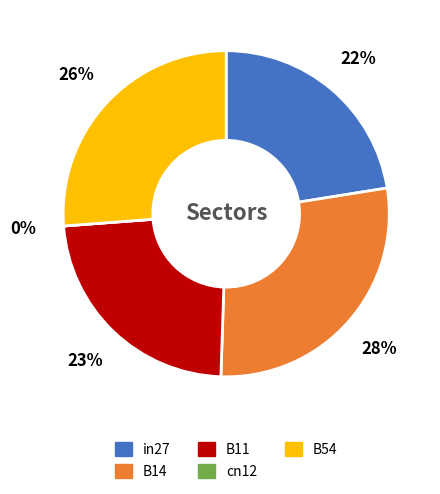

How many segments does this pie chart have?

5